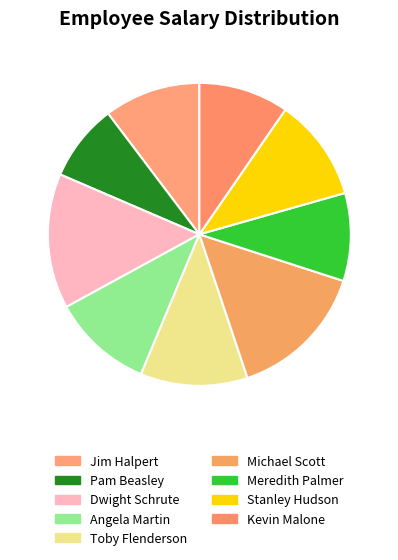

The Toby Flenderson slice represents 26% of the pie. True or false?

False